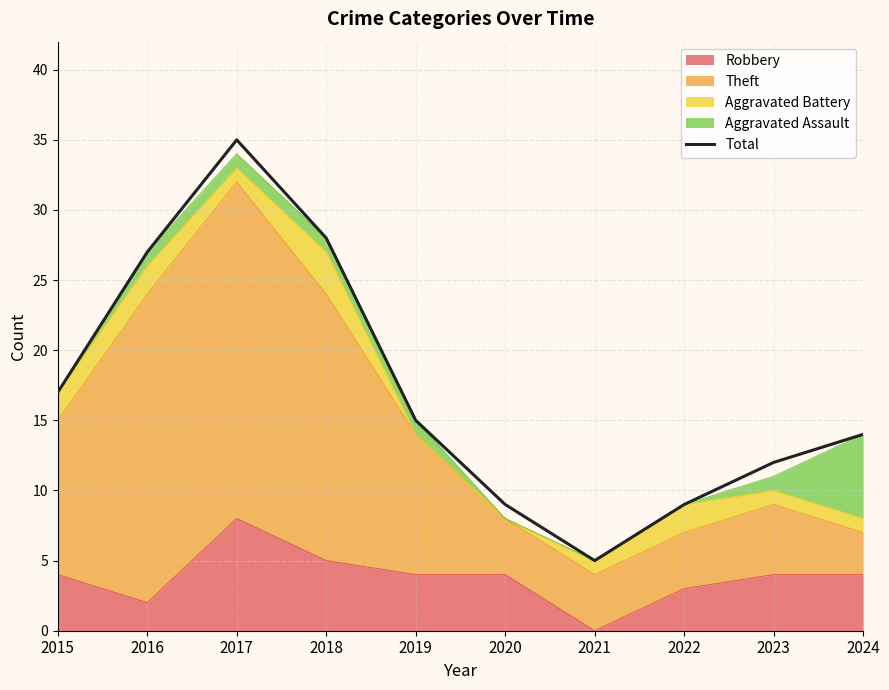

How many lines are shown in the chart?

1